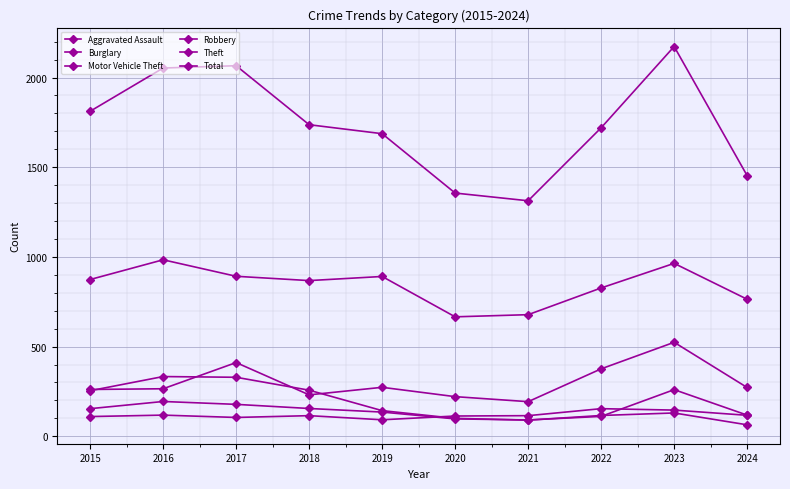

What is the sum of the Burglary values at 2017 and 2021?

419